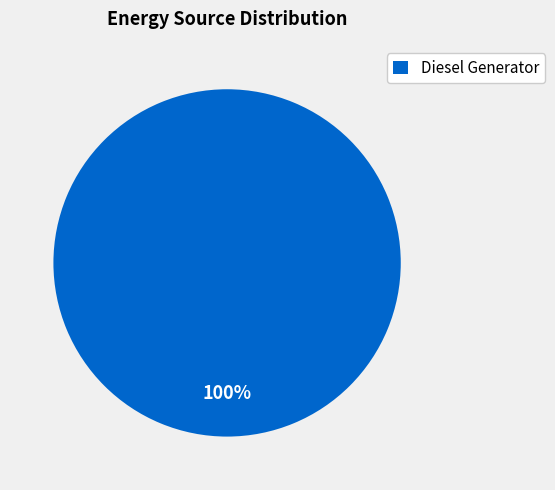

Rank the categories by value from highest to lowest.

Diesel Generator